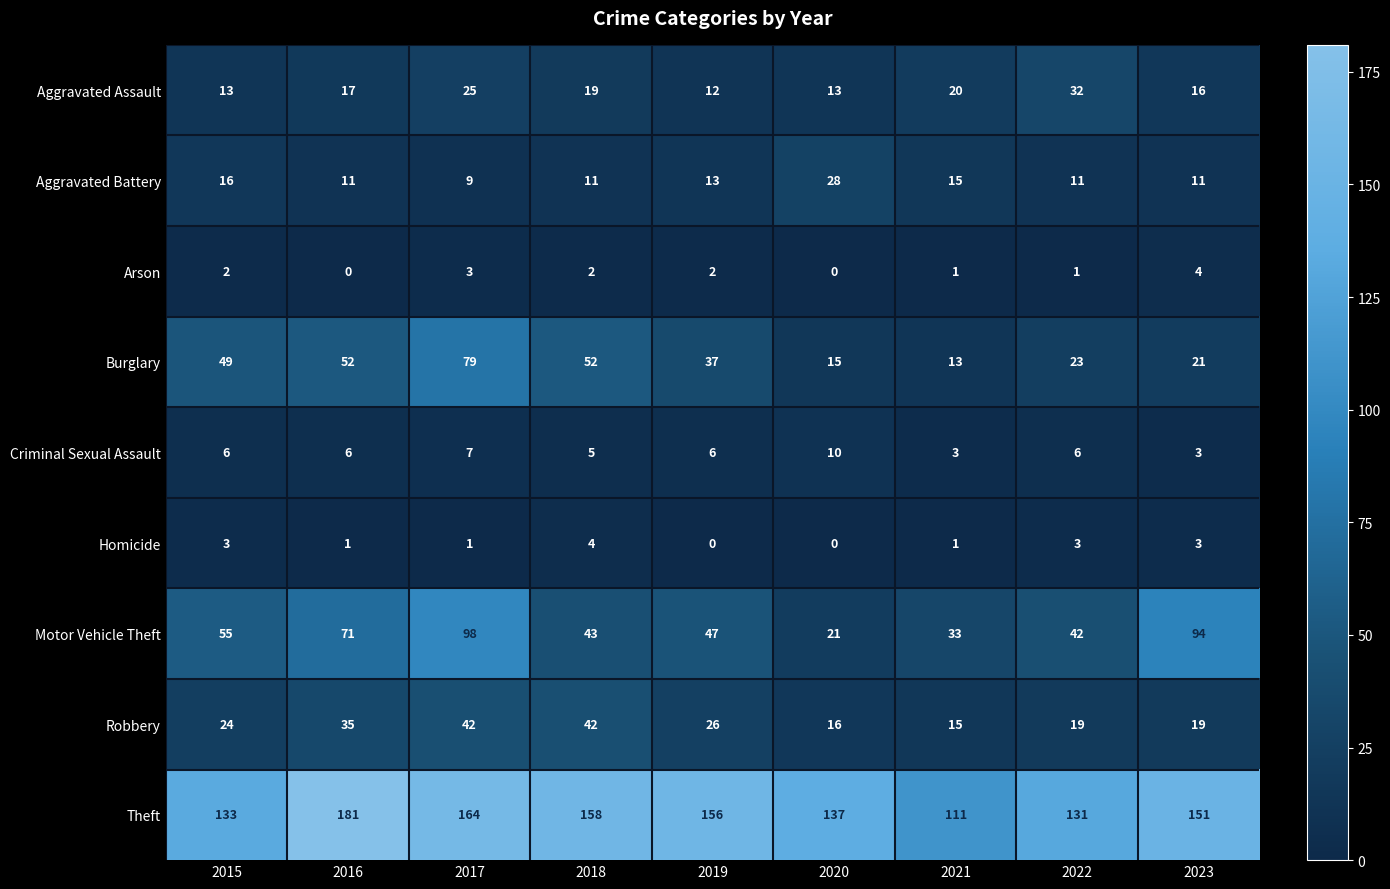

Is it true that Robbery equals 19 at 2022?

True